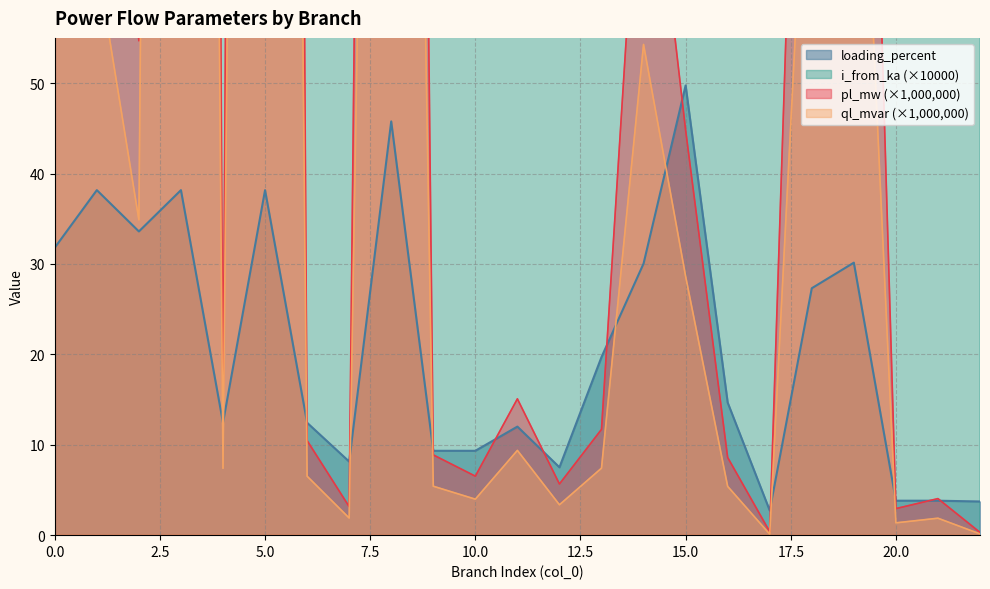

Is it true that loading_percent equals 7.7 at 13?

False